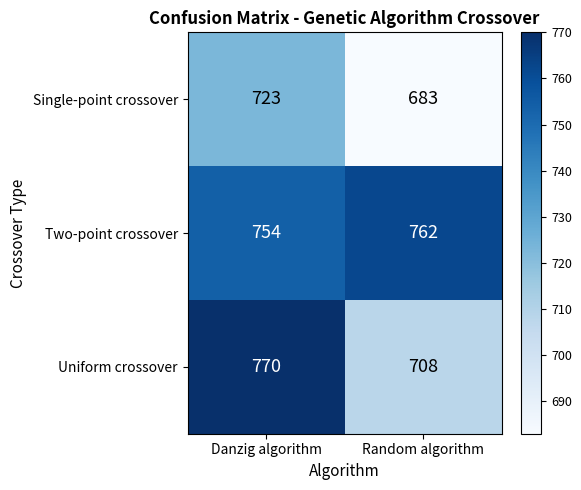

What value does the Uniform crossover series have at Random algorithm?

708